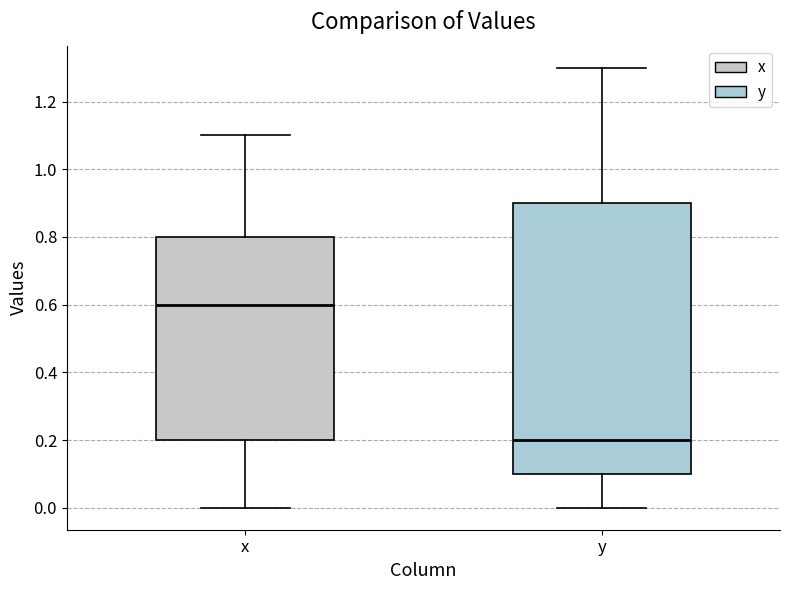

Reading left to right, transcribe this box plot: for each box, give where its median line is, the range the box spans, and where its two whiskers end, as read against the y-axis. The values are not printed on the chart, so give them approximately, as read against the axis.

x: median 0.6, box 0.2 to 0.8, whiskers 0.0 to 1.1
y: median 0.2, box 0.1 to 0.9, whiskers 0.0 to 1.3